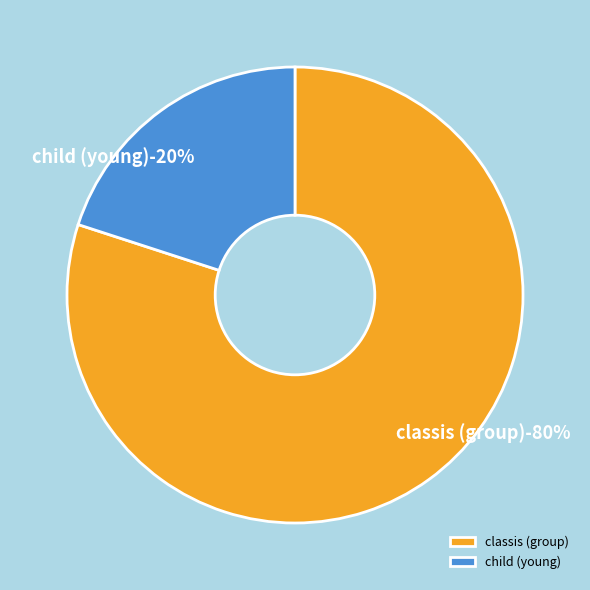

Which category accounts for the majority?

classis (group)